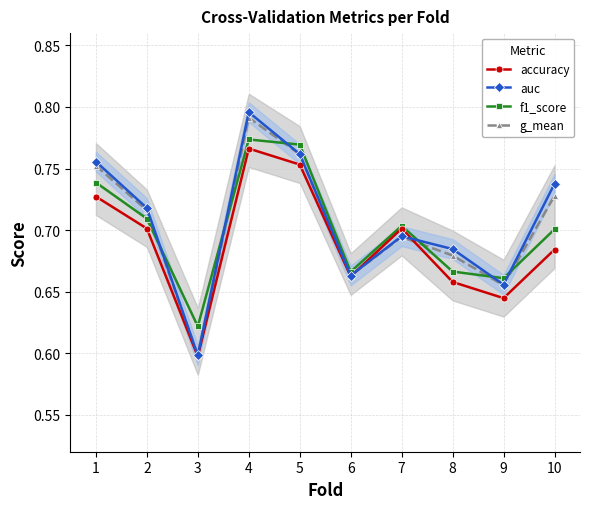

At which category does g_mean reach its first local valley?

3